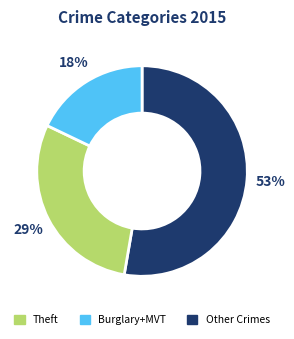

Is the sum of Burglary+MVT and Theft greater than half?

Yes